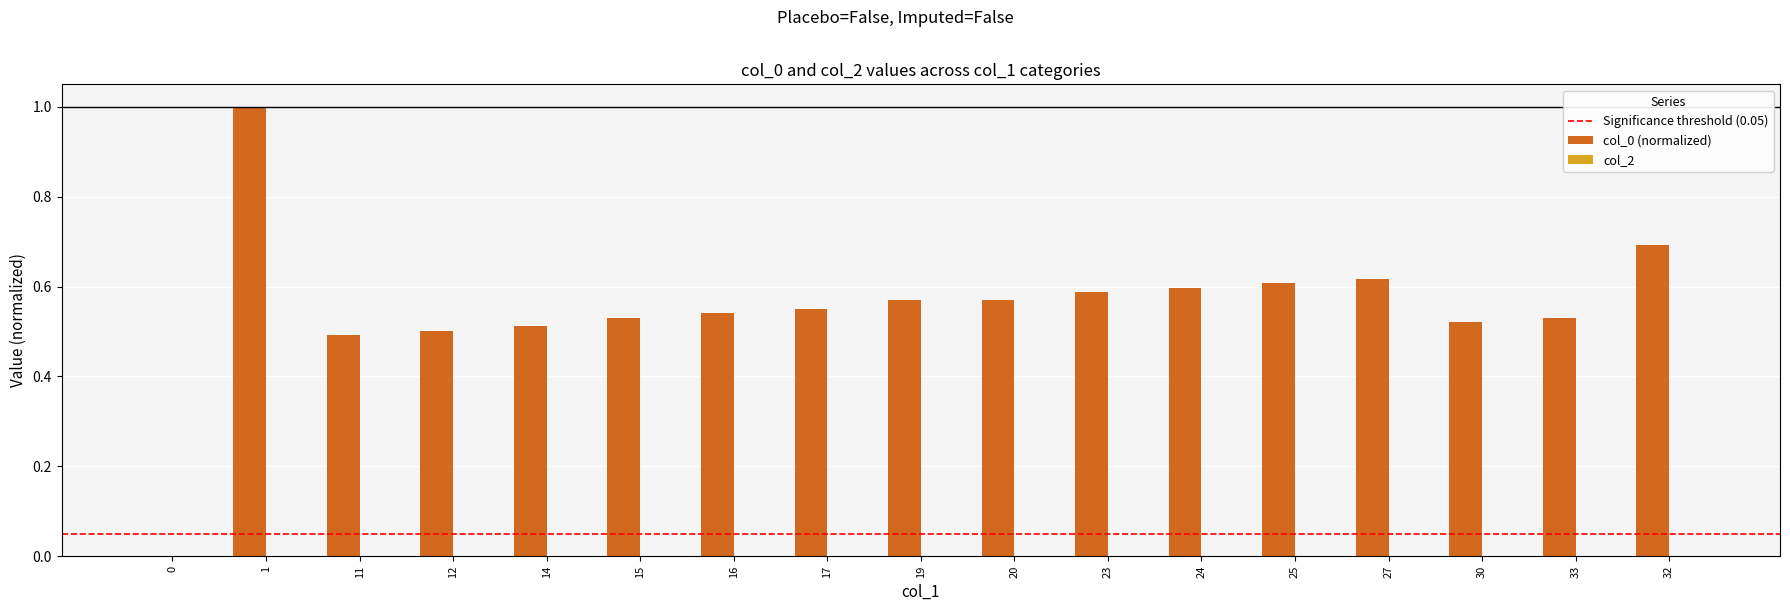

Which has a higher value, 1 or 15?

1